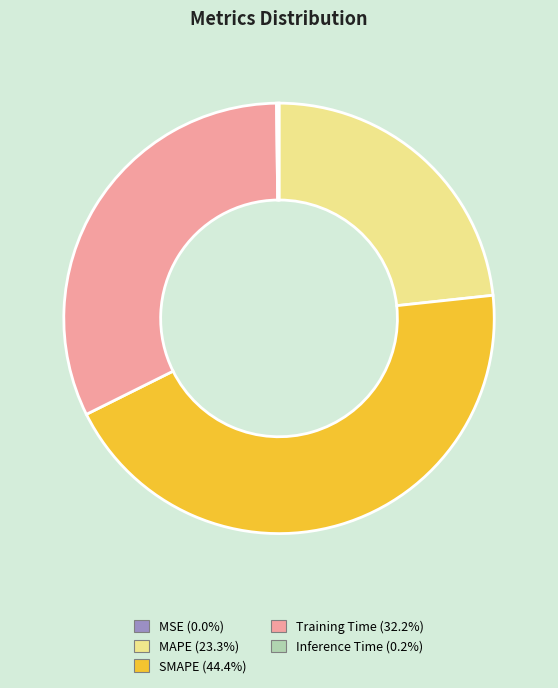

Between SMAPE and MAPE, which is larger?

SMAPE